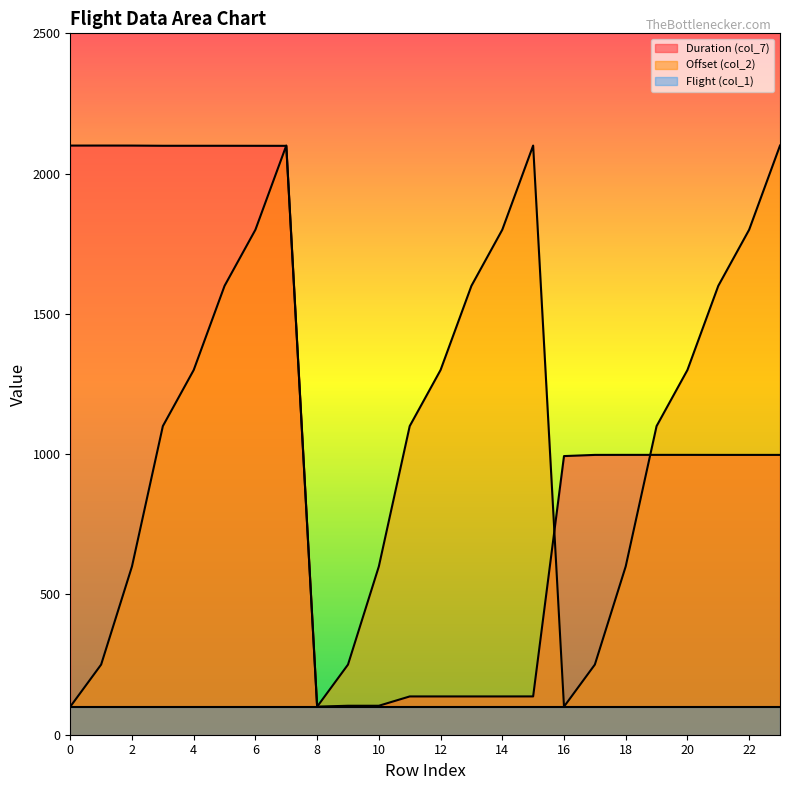

After their last crossing, which series has the higher values: Offset (col_2) or Duration (col_7)?

Offset (col_2)